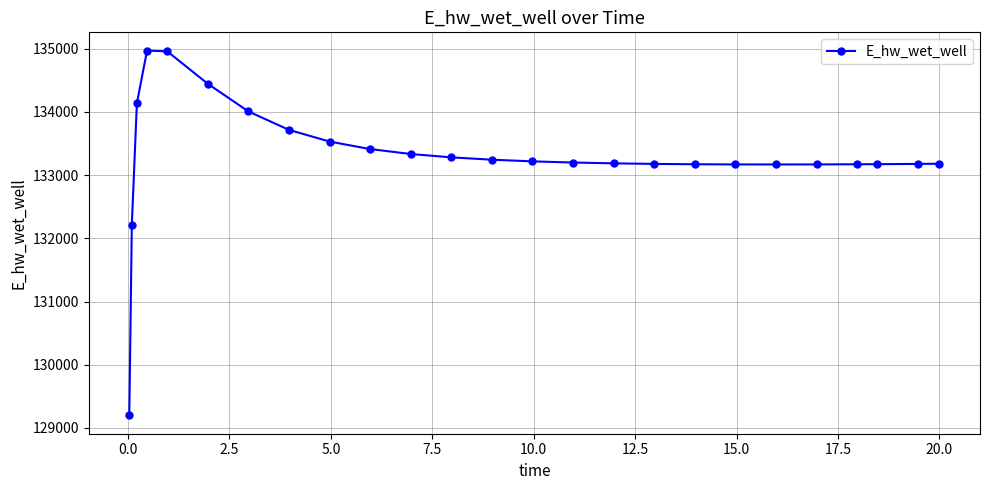

True or false: the data has more than 0 interior local peaks.

True